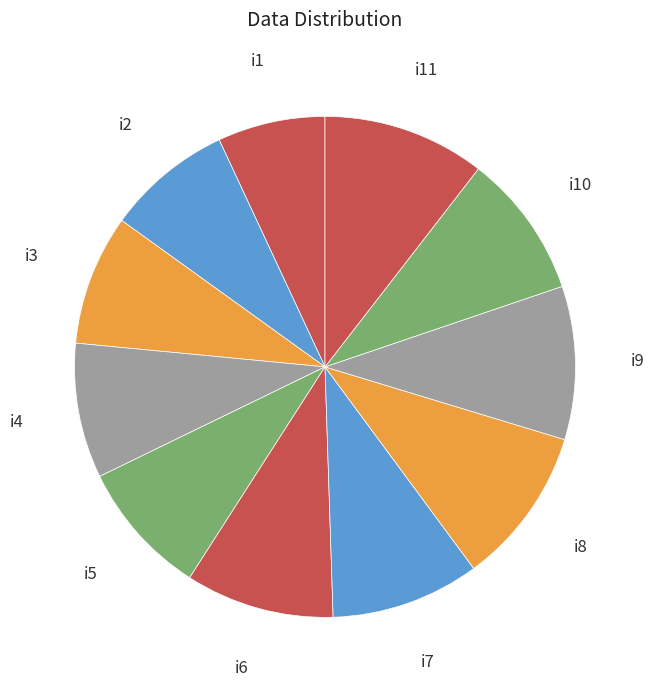

What percentage is the i8 slice, to the nearest percent?

10%